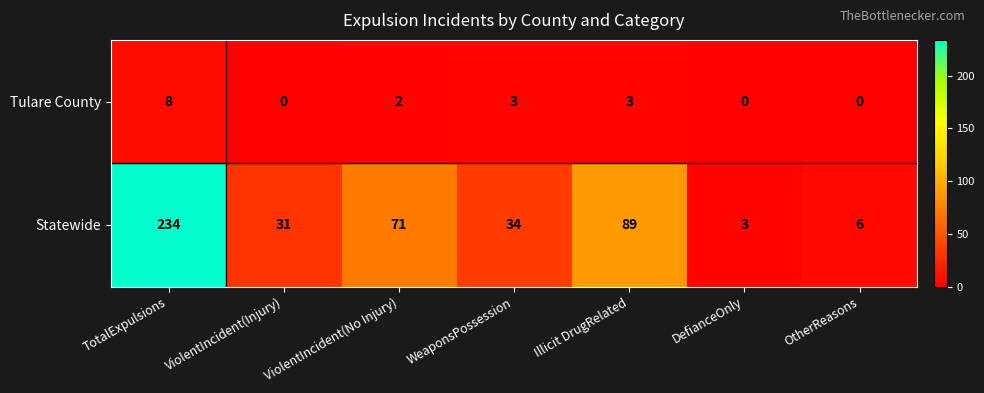

At which label is Statewide closest to 118?

Illicit DrugRelated